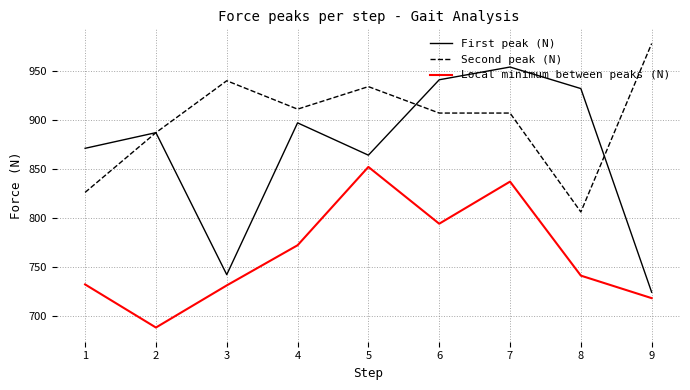

What is the spread (max minus min) of values at 6?

147